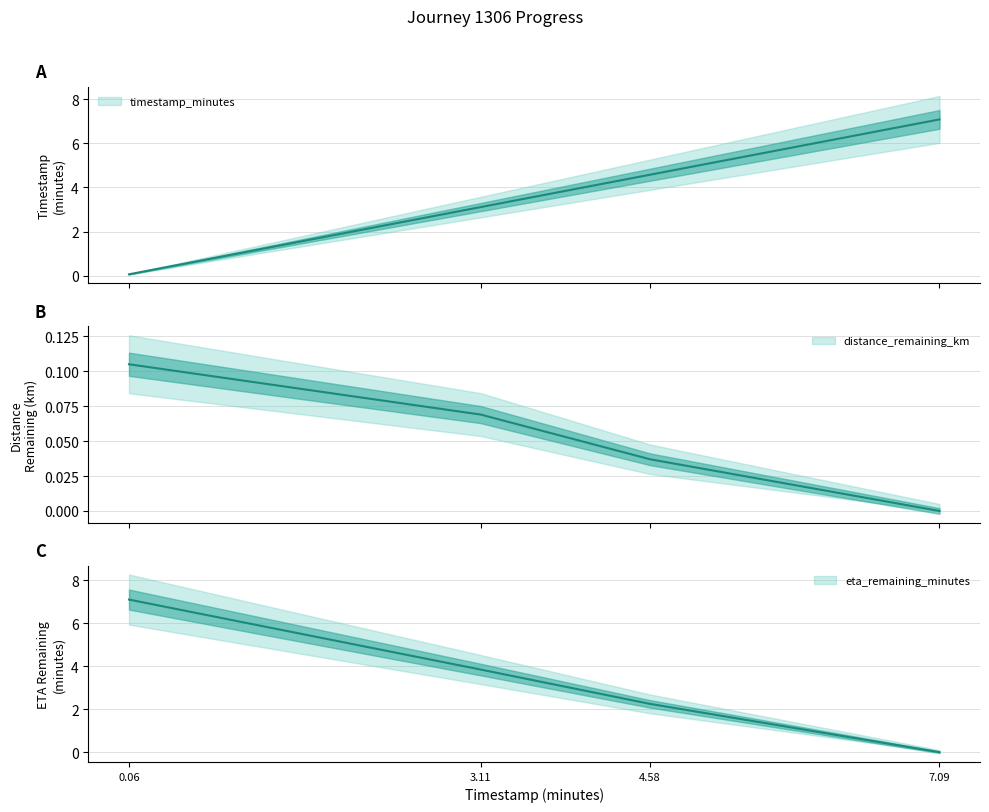

At how many categories does at least one series exceed 3?

4